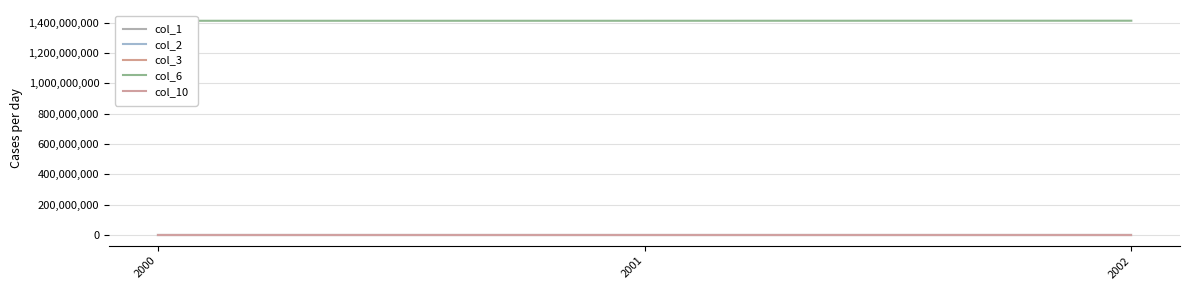

What is the difference between the col_6 values at 2002 and 2001?

406080